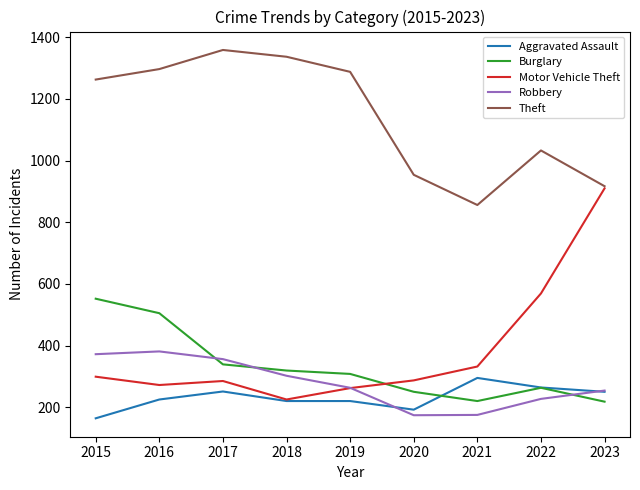

What is the maximum value shown in the chart?

1359